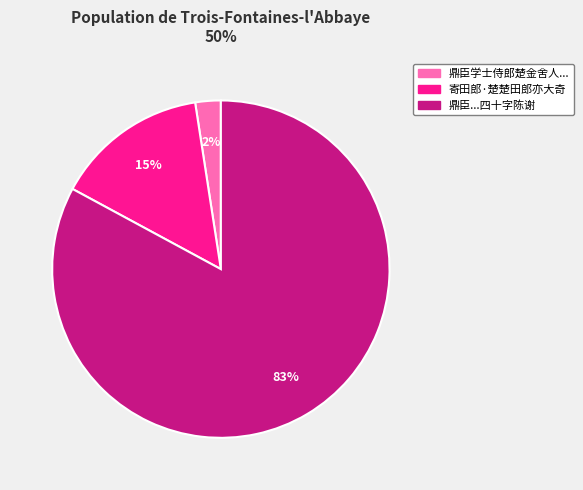

Between 鼎臣...四十字陈谢 and 寄田郎·楚楚田郎亦大奇, which is larger?

鼎臣...四十字陈谢